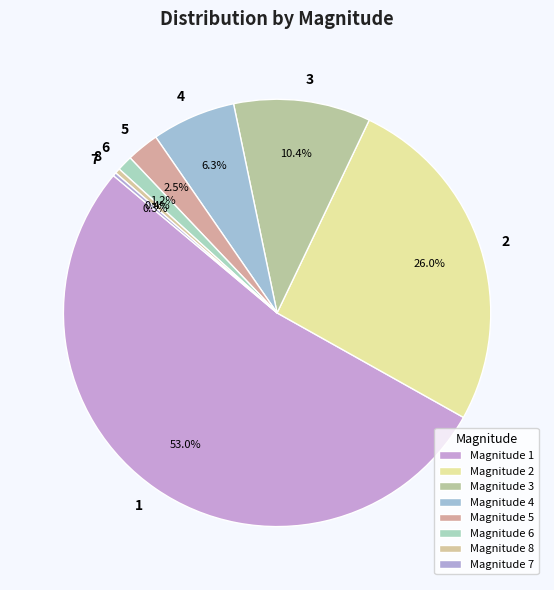

How much of the chart is everything except 6?

98.8%